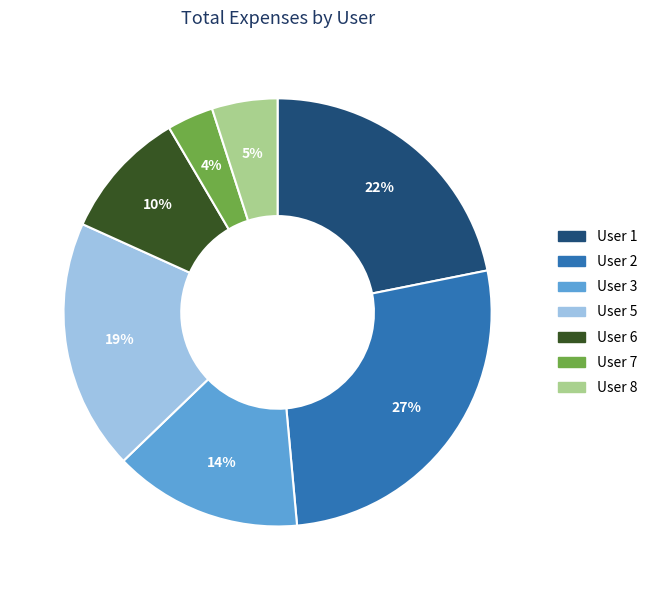

To the nearest percent, what is the average slice percentage?

14%